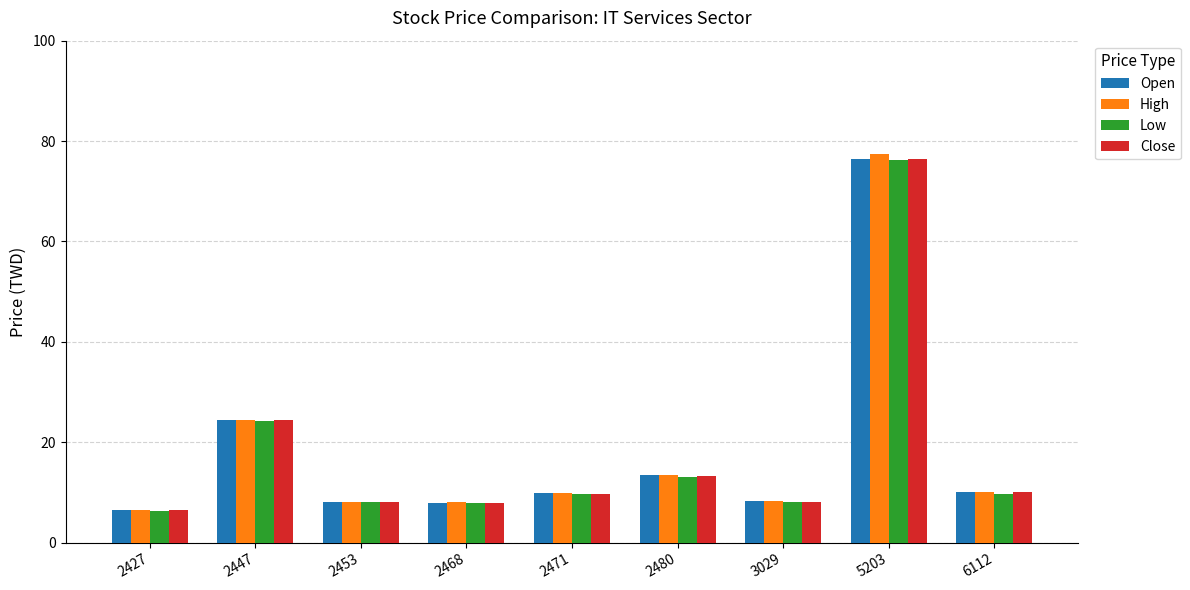

Which category has the lowest value in the High series?

2427